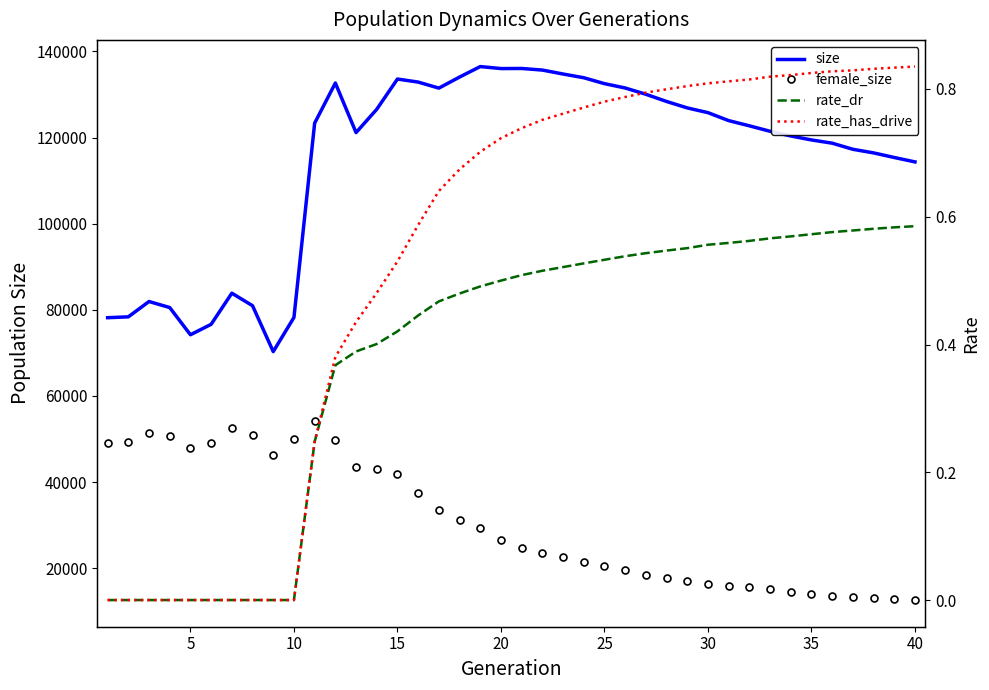

Reading left to right, transcribe all the data shown in this chart.

size: 78172.0	78370.0	81927.0	80524.0	74211.0	76635.0	83859.0	80955.0	70298.0	78227.0	123330.0	132647.0	121146.0	126552.0	133576.0	132868.0	131468.0	134032.0	136469.0	136003.0	136026.0	135654.0	134739.0	133876.0	132502.0	131495.0	130037.0	128364.0	126870.0	125767.0	123920.0	122712.0	121443.0	120356.0	119433.0	118682.0	117263.0	116428.0	115358.0	114337.0
female_size: 49199.0	49243.0	51309.0	50775.0	47952.0	49101.0	52474.0	51012.0	46191.0	50056.0	54282.0	49833.0	43412.0	43095.0	41989.0	37424.0	33457.0	31268.0	29297.0	26582.0	24804.0	23622.0	22519.0	21454.0	20514.0	19505.0	18503.0	17643.0	17078.0	16444.0	15988.0	15563.0	15092.0	14465.0	14063.0	13655.0	13398.0	13196.0	12843.0	12627.0
rate_dr: 0.0	0.0	0.0	0.0	0.0	0.0	0.0	0.0	0.0	0.0	0.2	0.4	0.4	0.4	0.4	0.4	0.5	0.5	0.5	0.5	0.5	0.5	0.5	0.5	0.5	0.5	0.5	0.5	0.6	0.6	0.6	0.6	0.6	0.6	0.6	0.6	0.6	0.6	0.6	0.6
rate_has_drive: 0.0	0.0	0.0	0.0	0.0	0.0	0.0	0.0	0.0	0.0	0.2	0.4	0.4	0.5	0.5	0.6	0.6	0.7	0.7	0.7	0.7	0.8	0.8	0.8	0.8	0.8	0.8	0.8	0.8	0.8	0.8	0.8	0.8	0.8	0.8	0.8	0.8	0.8	0.8	0.8